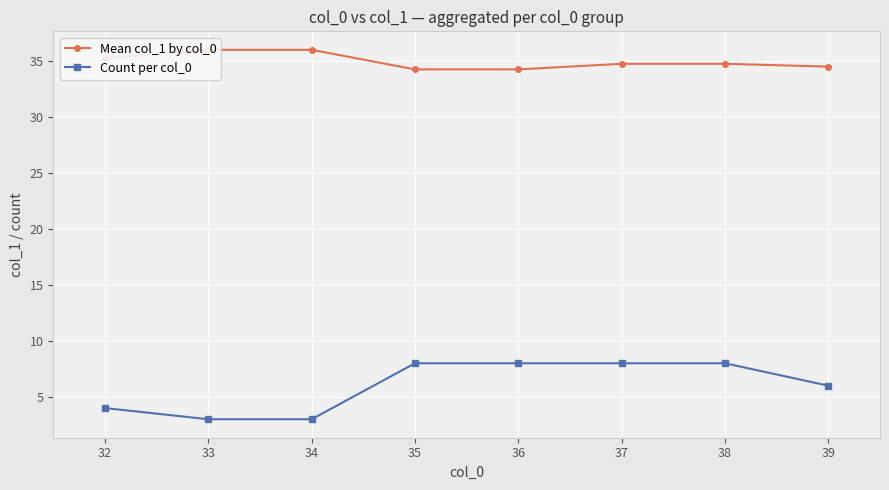

True or false: Count per col_0 has a value of 5 at 35.

False